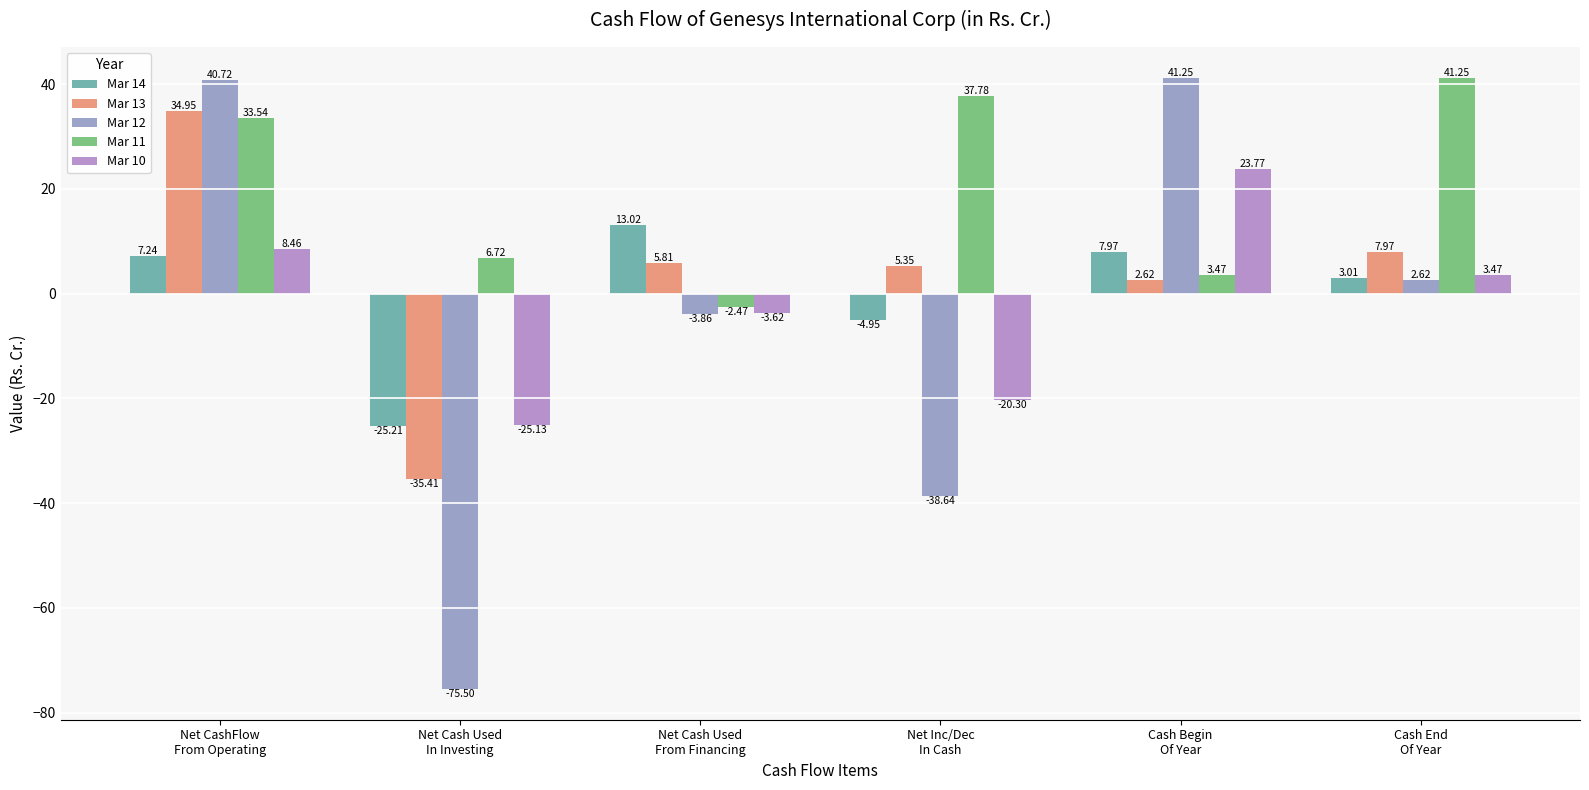

At Cash End
Of Year, list the series in order from largest to smallest.

Mar 11, Mar 13, Mar 10, Mar 14, Mar 12